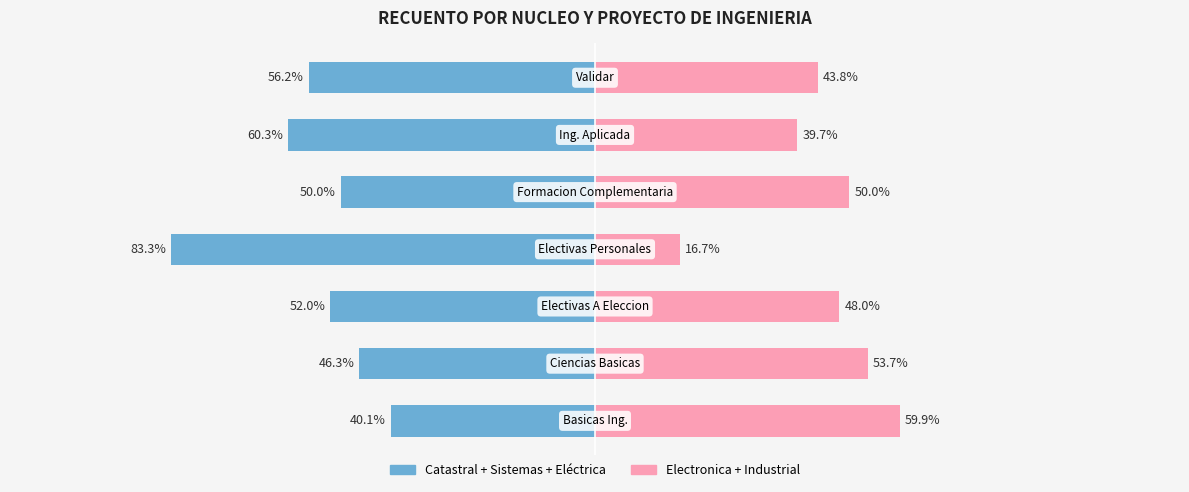

How many bars are there in each group?

2